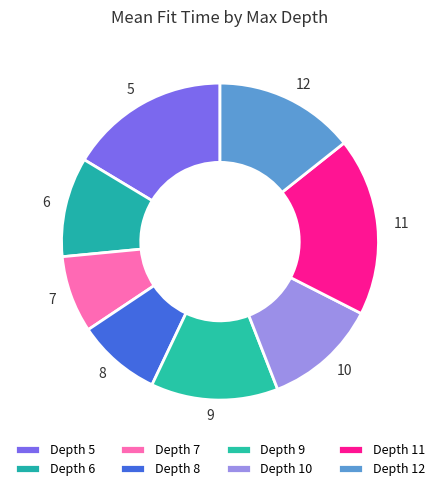

Between 12 and 6, which is larger?

12